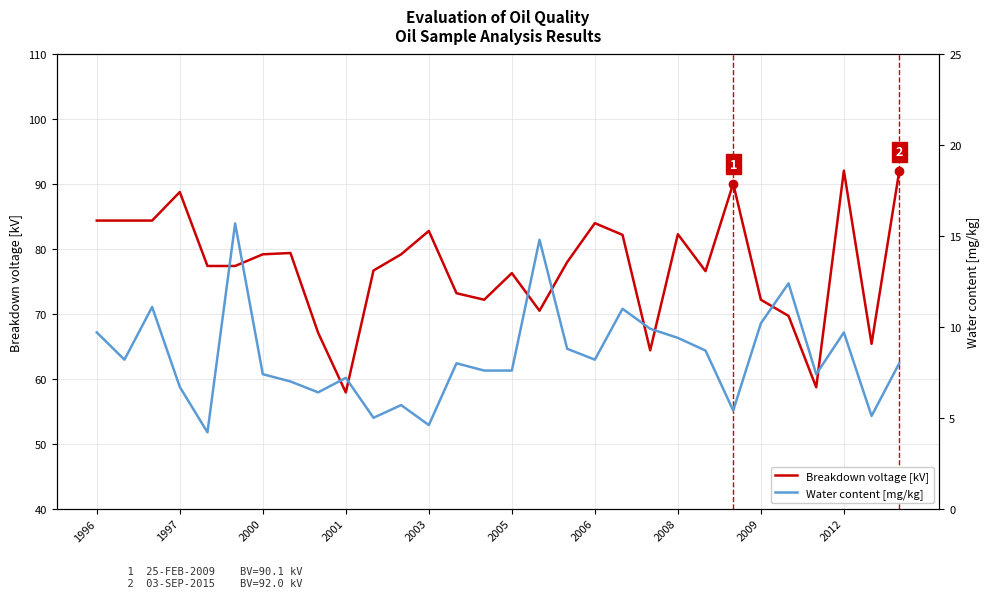

The value of Breakdown voltage [kV] at 2003 is 110.6. True or false?

False